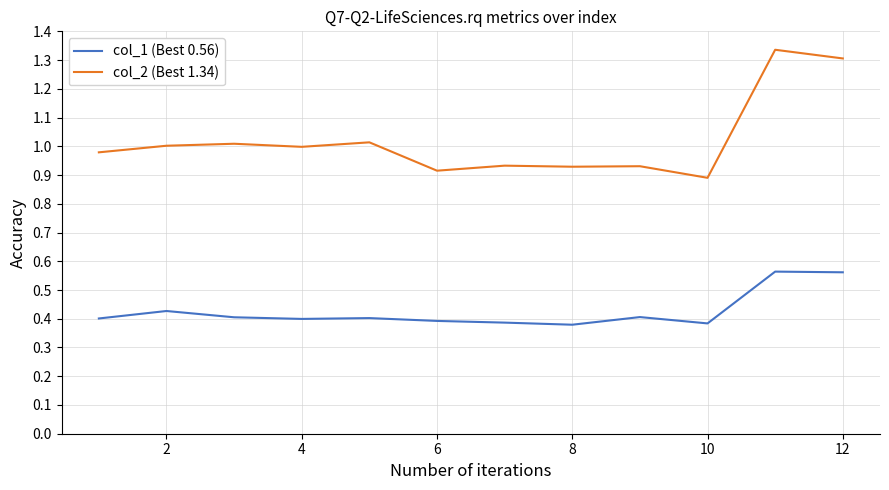

True or false: col_2 (Best 1.34) and col_1 (Best 0.56) cross at least once.

False